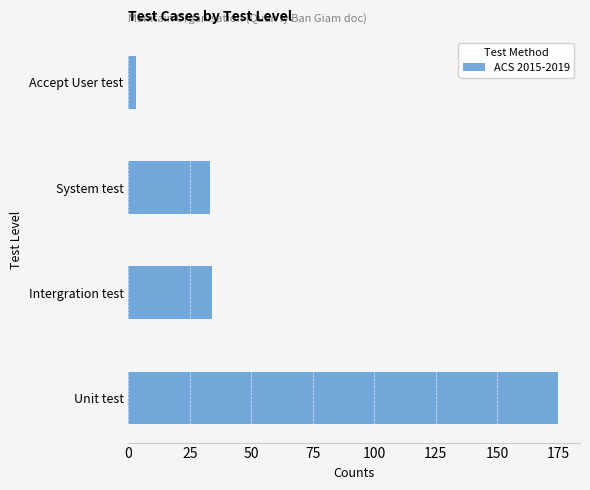

What is the change in value from Unit test to System test?

-142